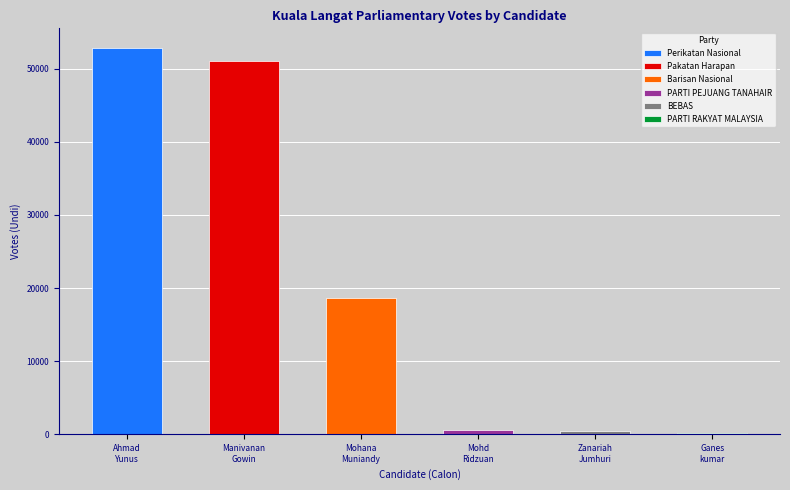

Approximately how many times larger is the value at DR AHMAD YUNUS HAIRI compared to GANESKUMAR?

309.2